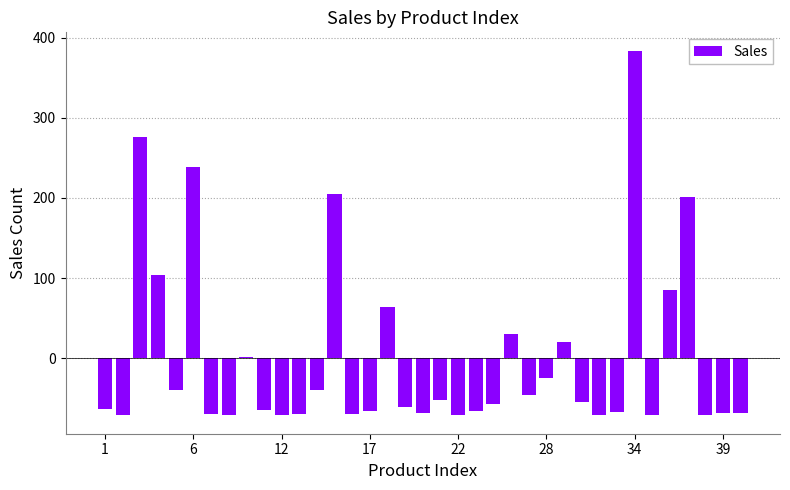

What is the maximum value shown in the chart?

383.7